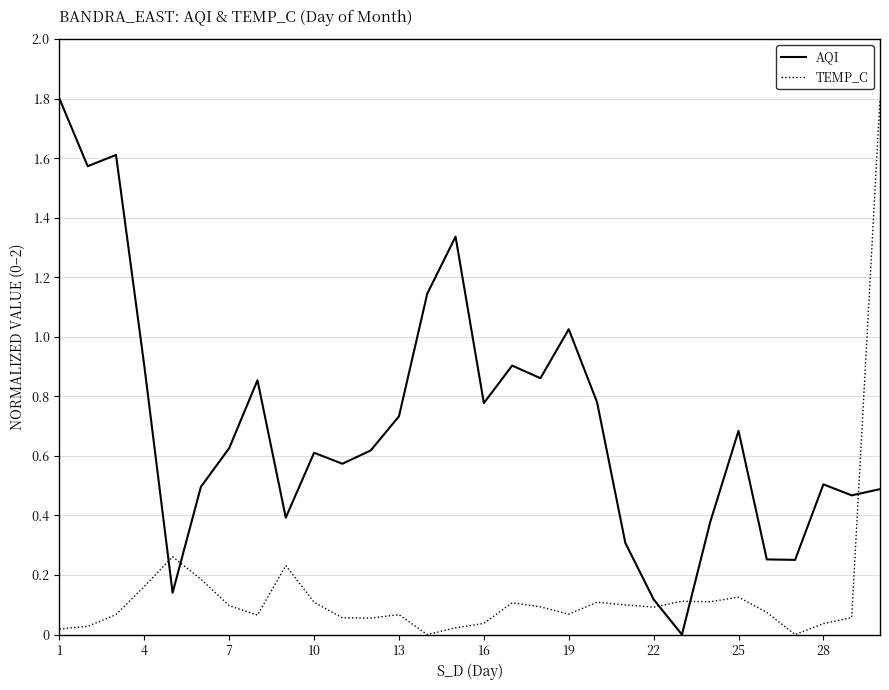

Which series has the largest total across all categories?

AQI